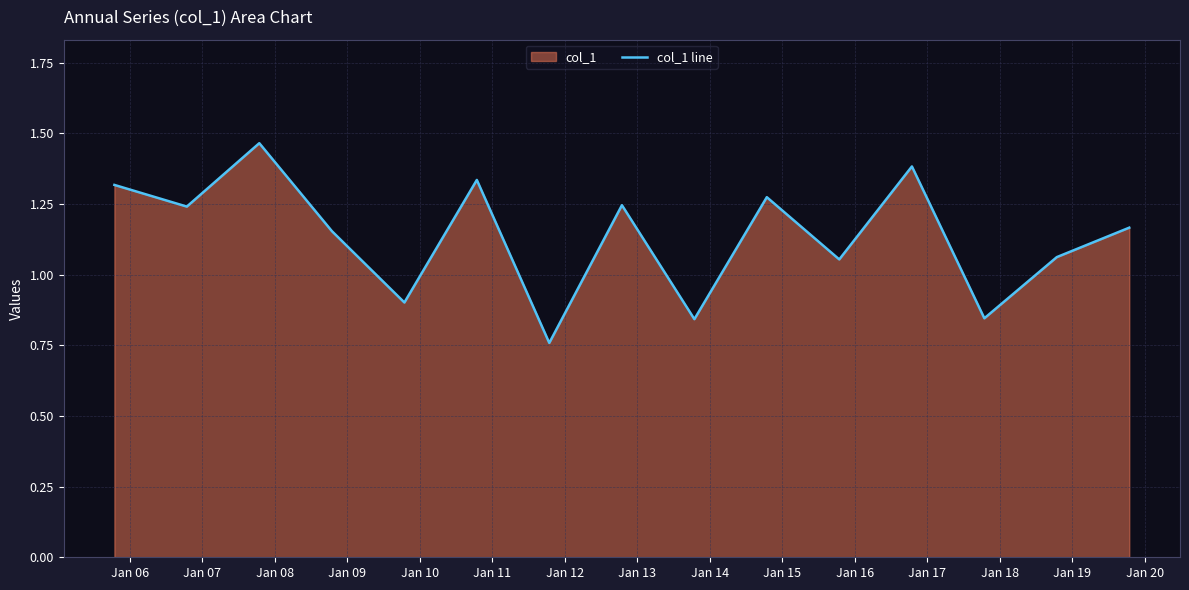

What is the difference between the maximum and minimum values?

0.7